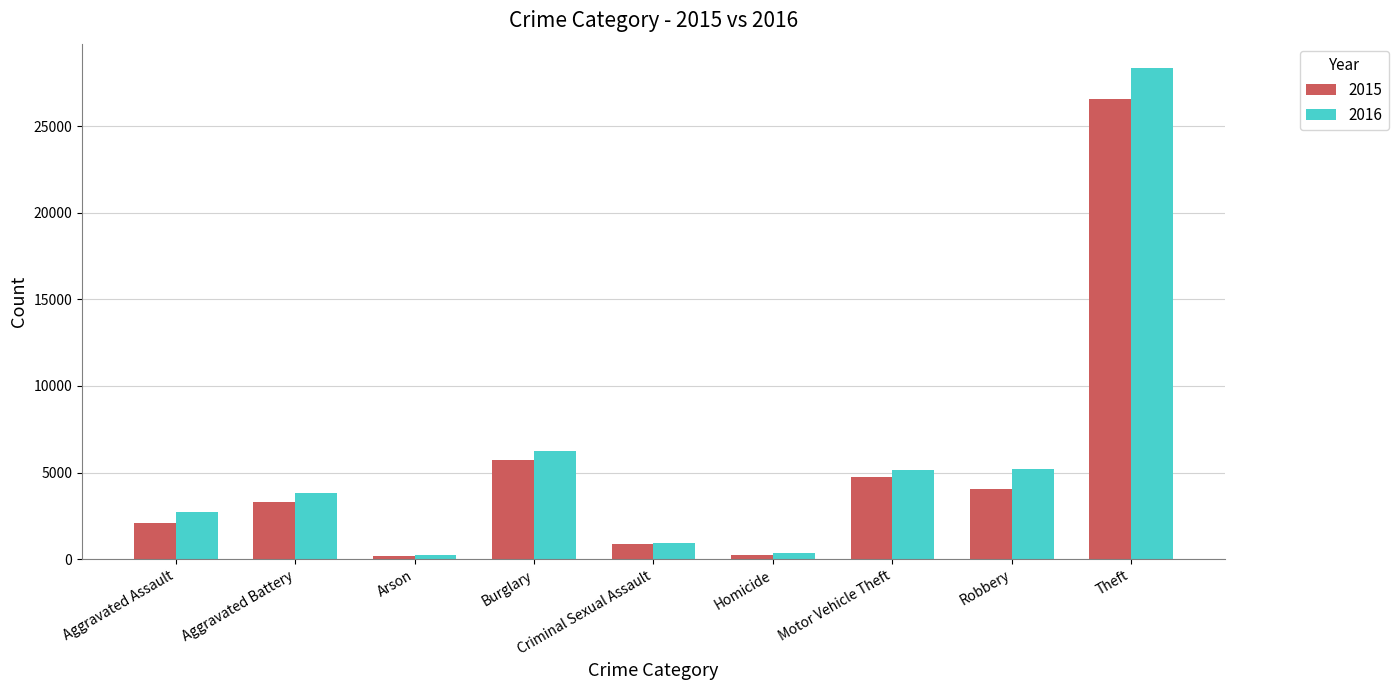

Read the 2016 value at Burglary, to the nearest 10.

6260